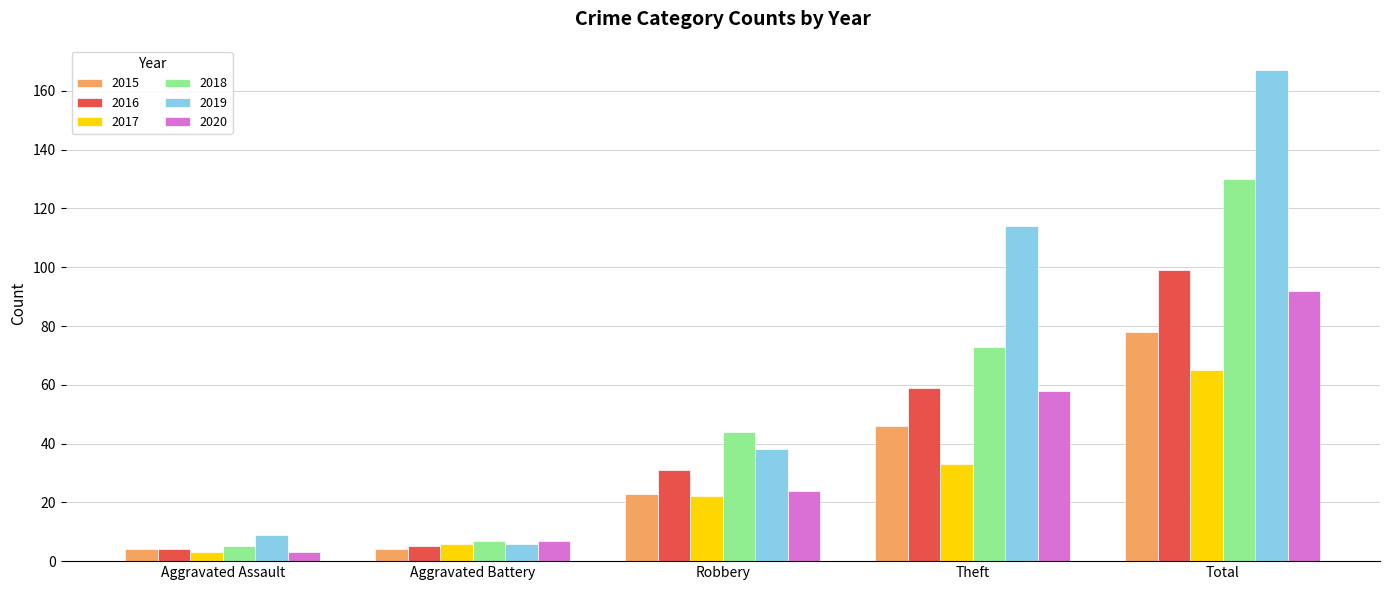

What is the sum of the 2017 values at Aggravated Battery and Robbery?

28